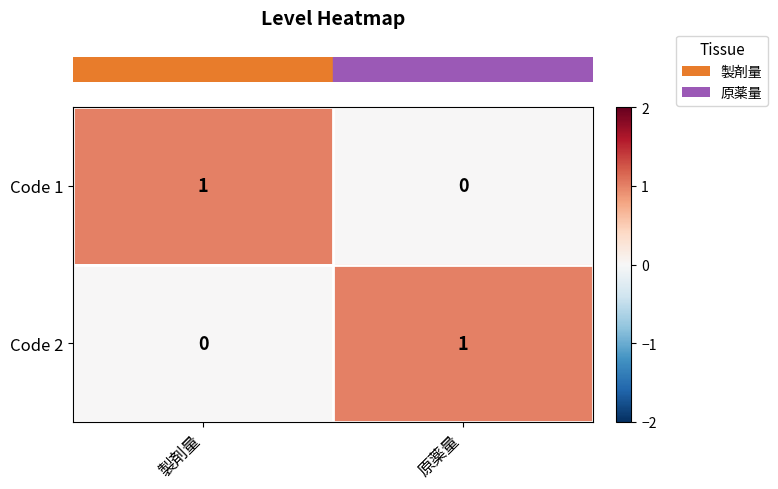

Reading left to right, what are all the values shown in this chart?

Code 1: 1	0
Code 2: 0	1